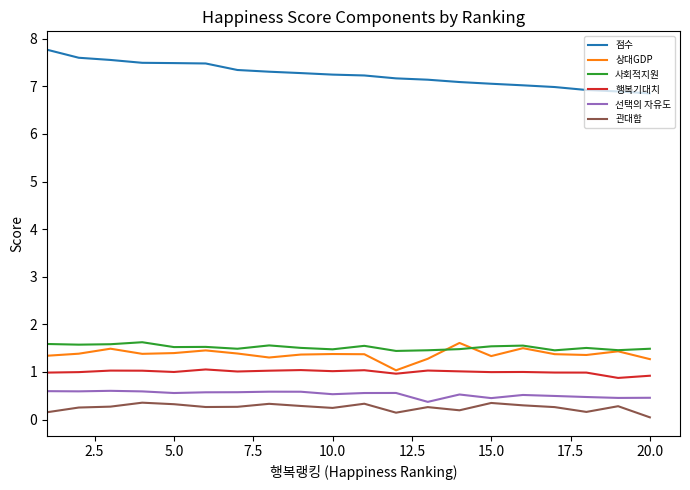

What is the greatest value displayed?

7.8